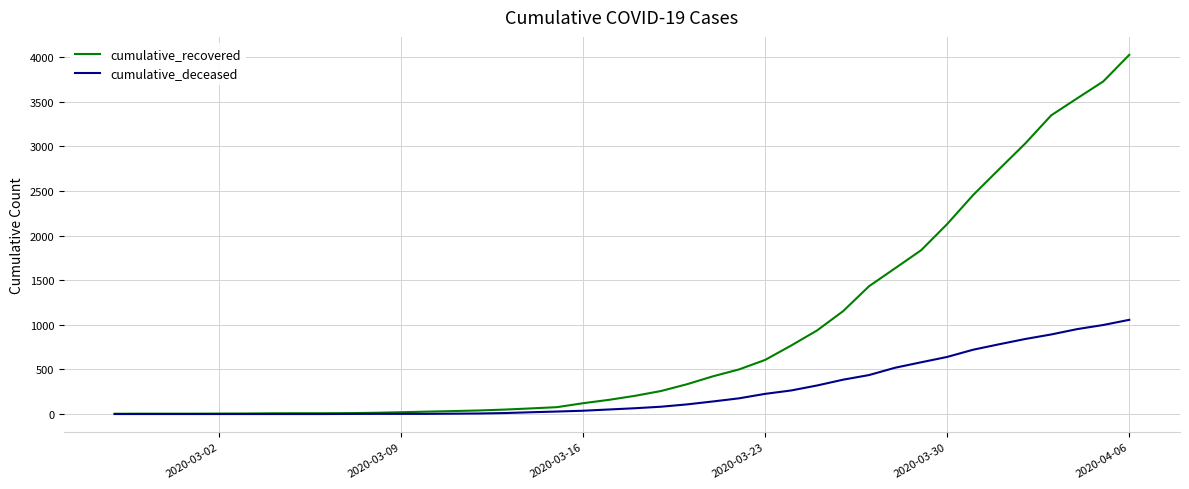

Rank the series by their maximum value, from lowest to highest.

cumulative_deceased, cumulative_recovered